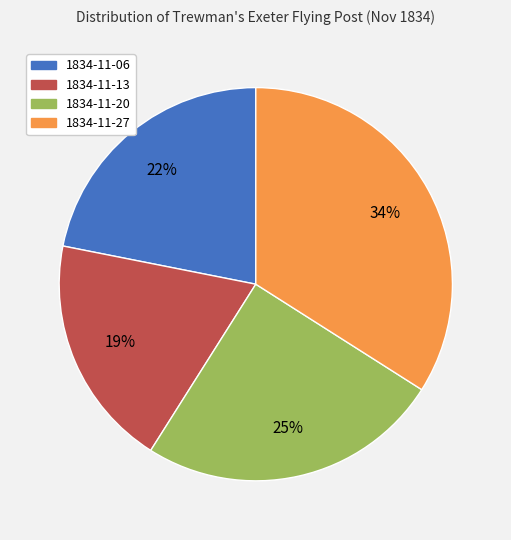

To the nearest percent, what is the average slice percentage?

25%